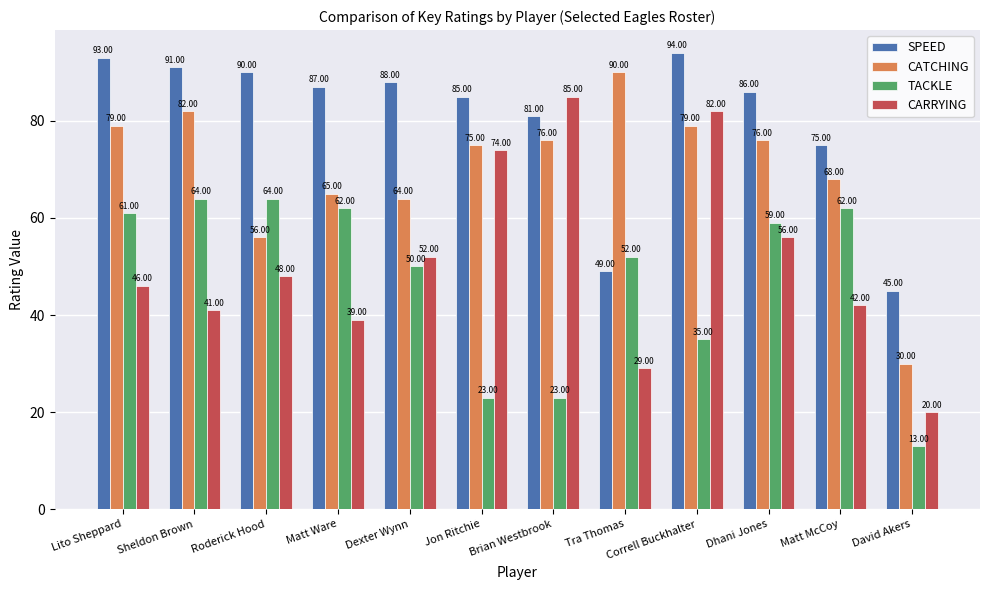

What is the difference between the second highest and second lowest values in the CARRYING series?

53